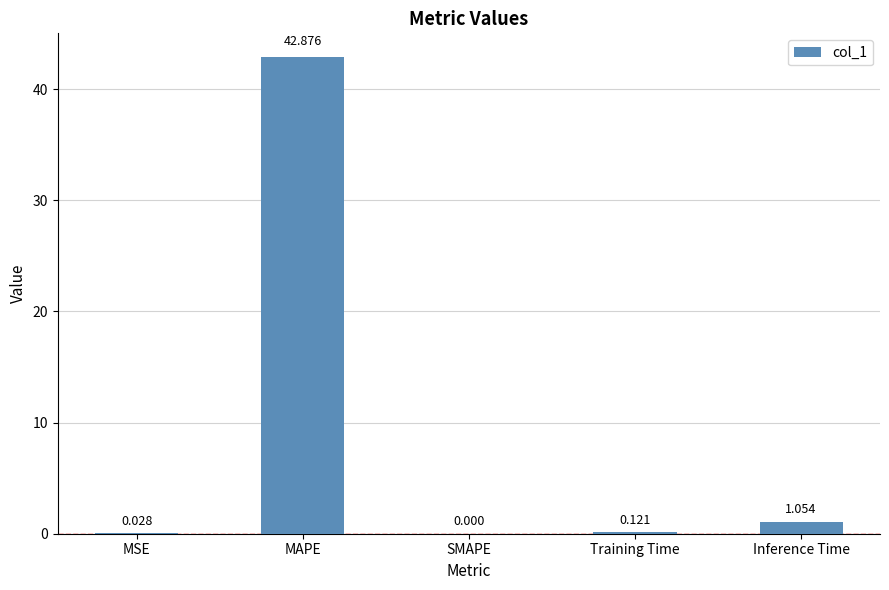

At which label is the value closest to 21?

Inference Time